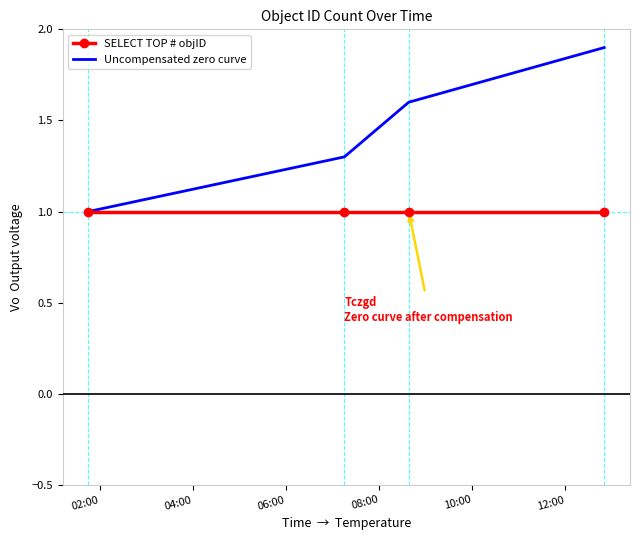

True or false: SELECT TOP # objID has more than 2 interior local peaks.

False